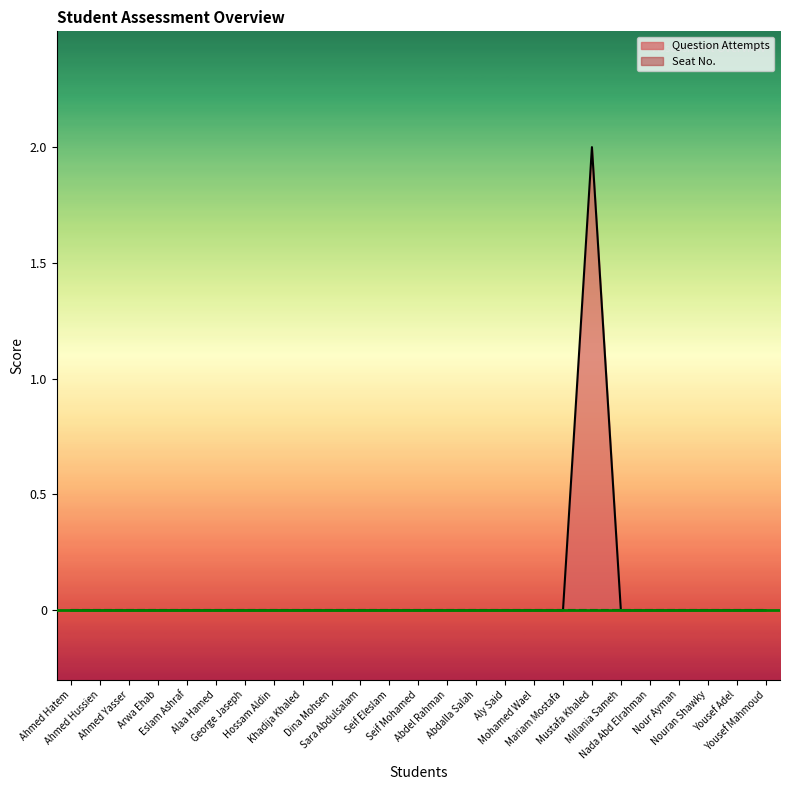

How many interior local peaks (higher than both neighbors) does the data have?

1